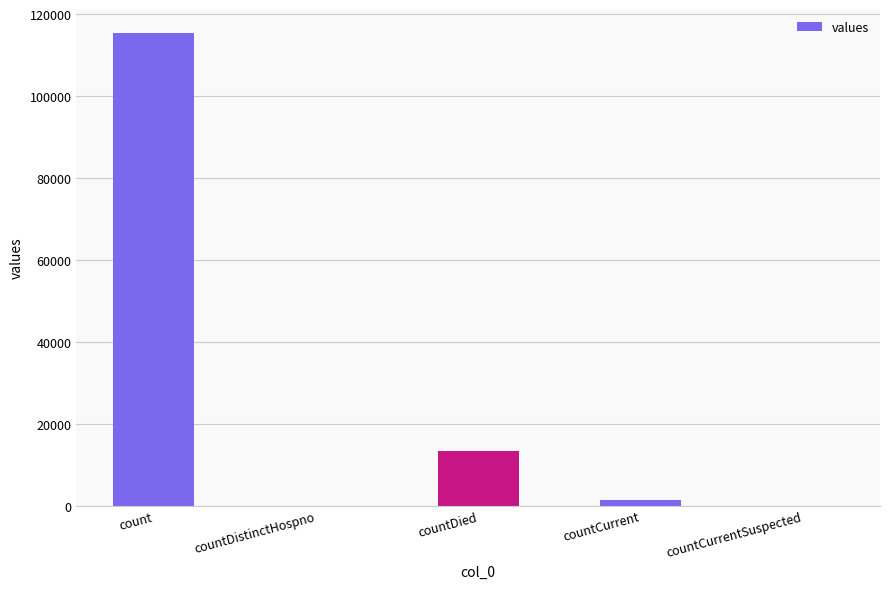

What is the sum of all values?

130105